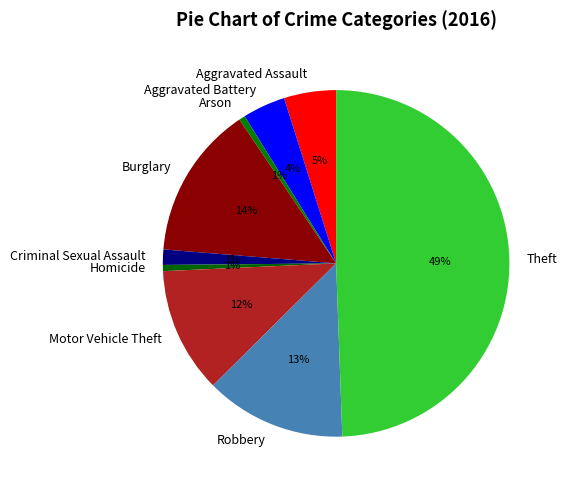

Which category has the biggest portion of the pie?

Theft